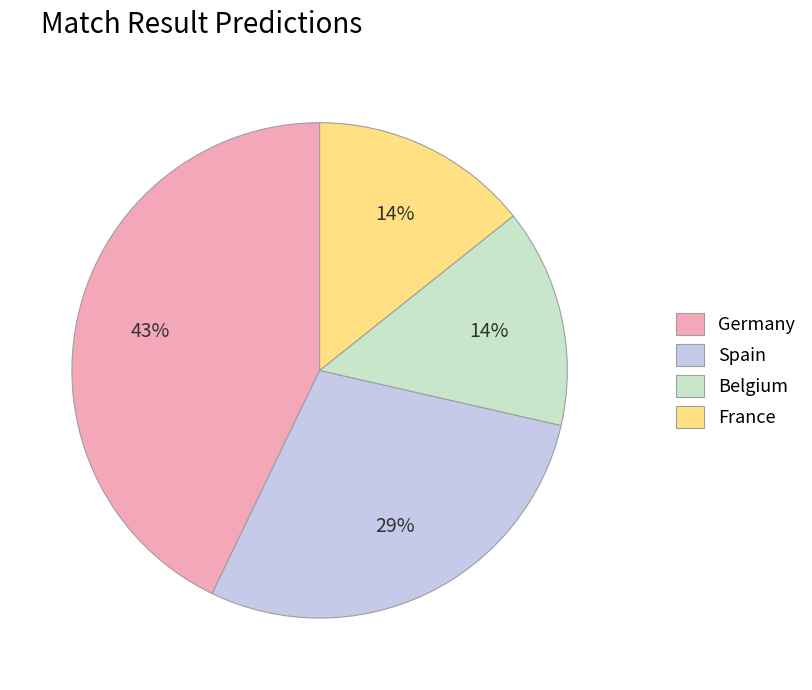

Which category has the biggest portion of the pie?

Germany